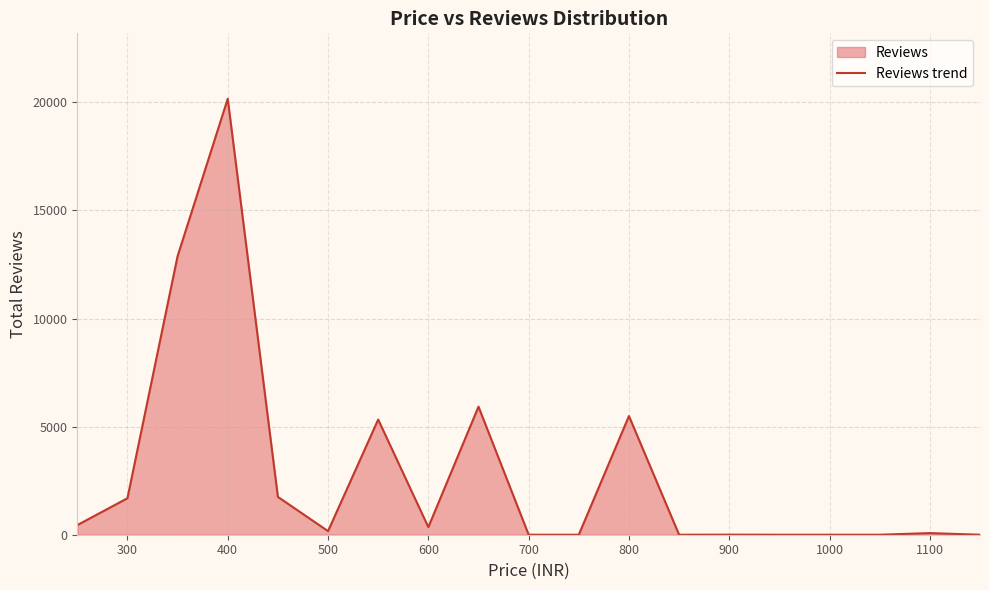

How many distinct data groups are displayed?

1